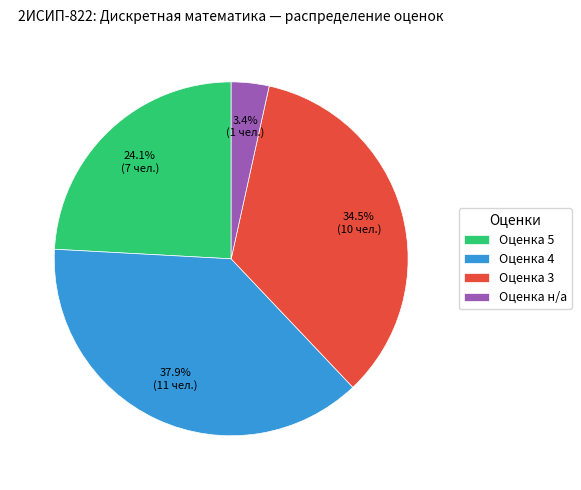

How many slices are in this pie chart?

4